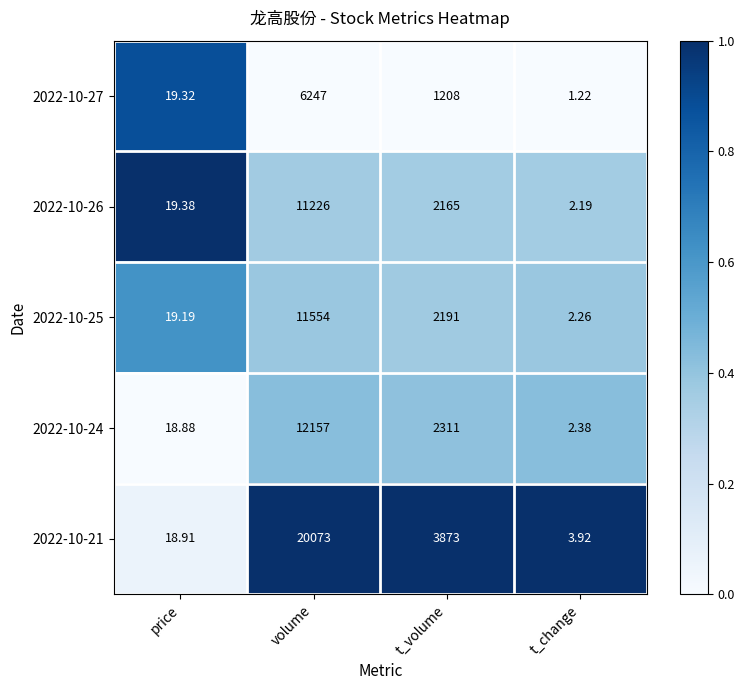

At which category is the sum across all series the highest?

volume